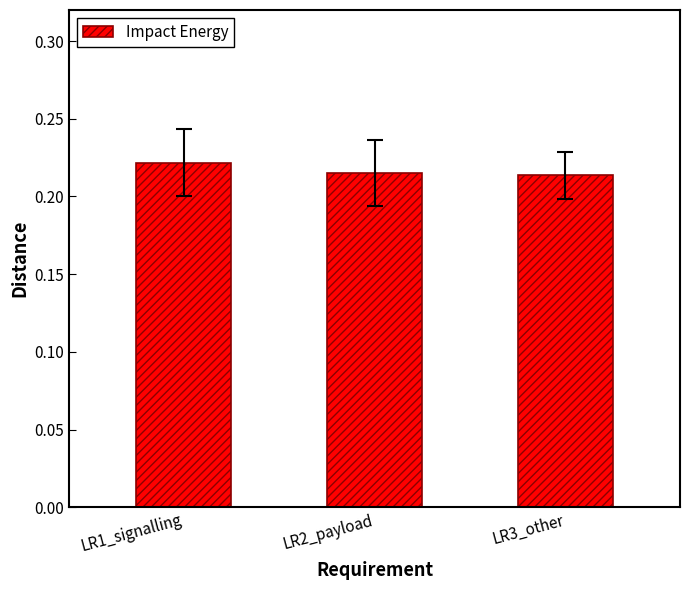

Which has a higher value, LR3_other or LR1_signalling?

LR1_signalling